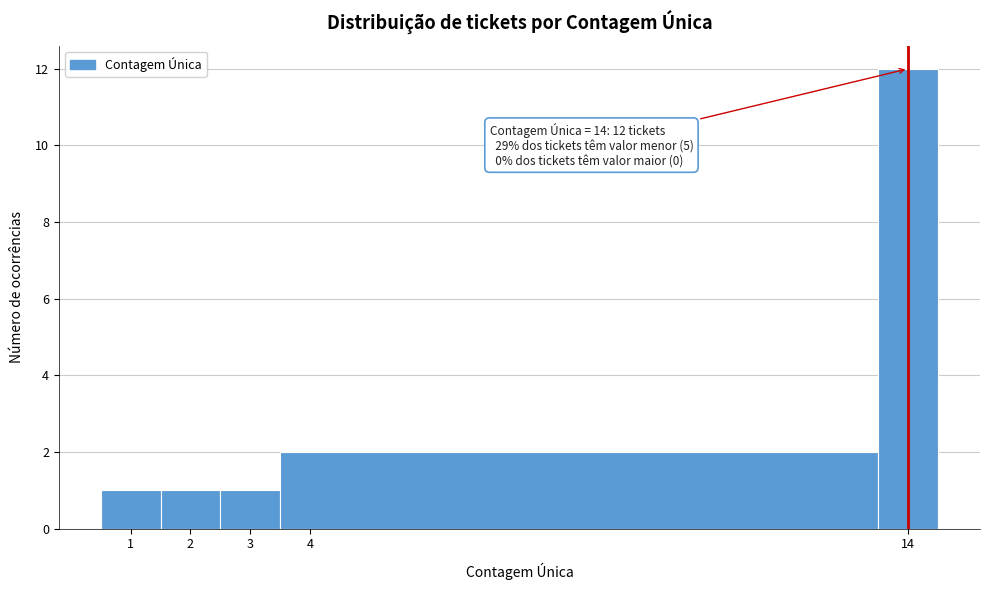

Over which range of the x-axis is the bar tallest?

13.5 to 14.5